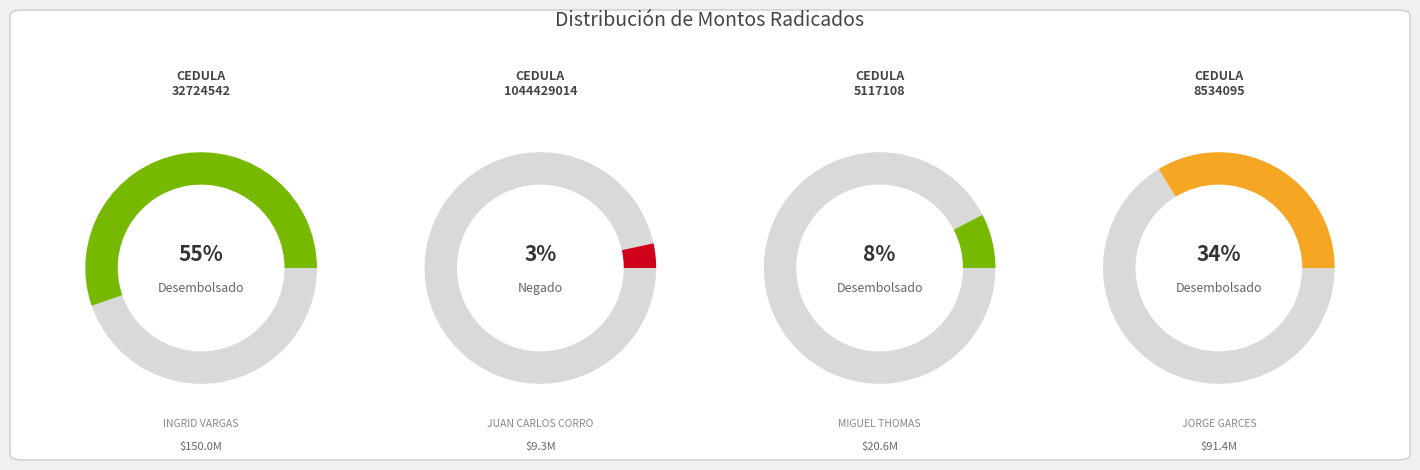

Which category has the biggest portion of the pie?

32724542